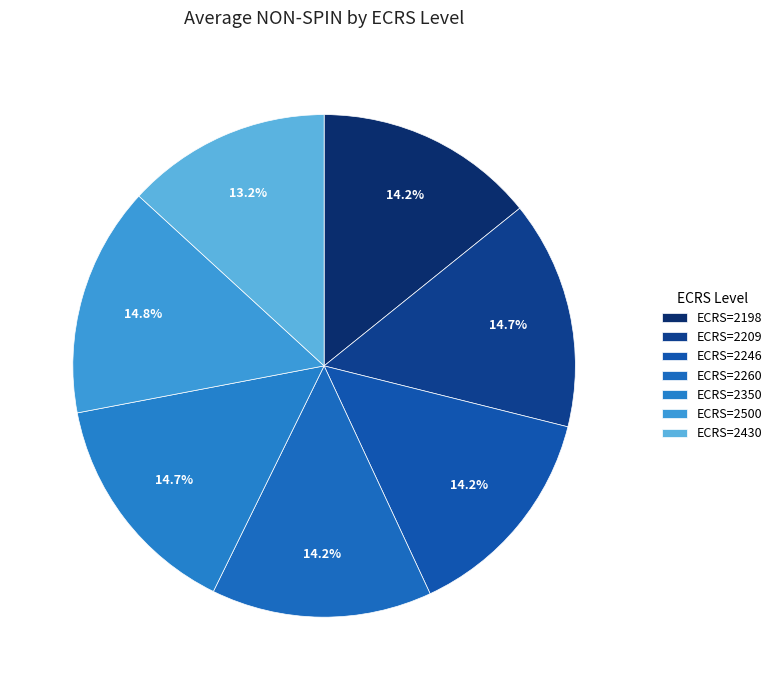

Count the number of slices in the pie.

7